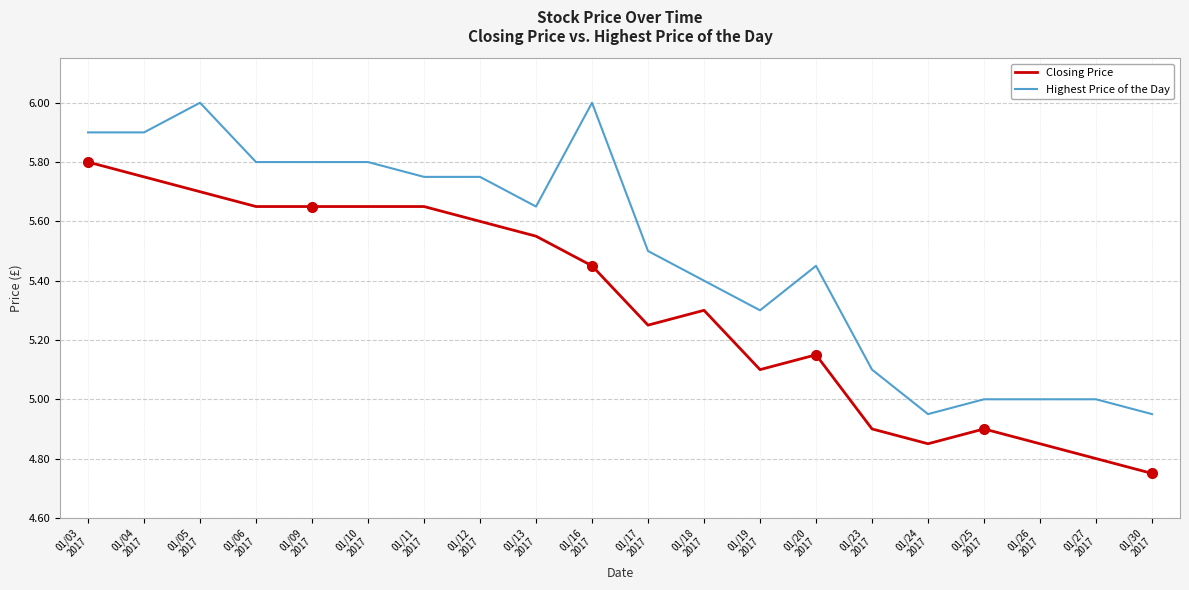

Which series has the largest total across all categories?

Highest Price of the Day